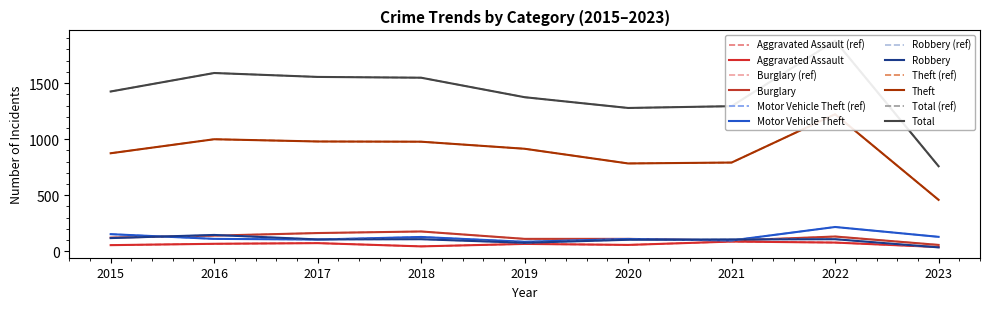

What is the approximate value of Total at 2020, to the nearest 10?

1280